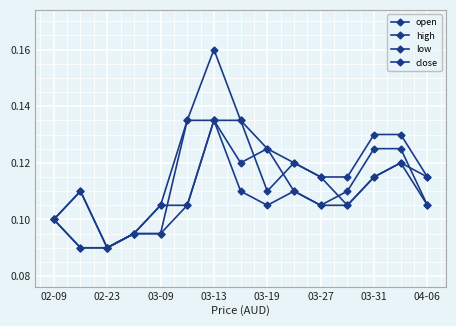

How many categories are shown in the chart?

15